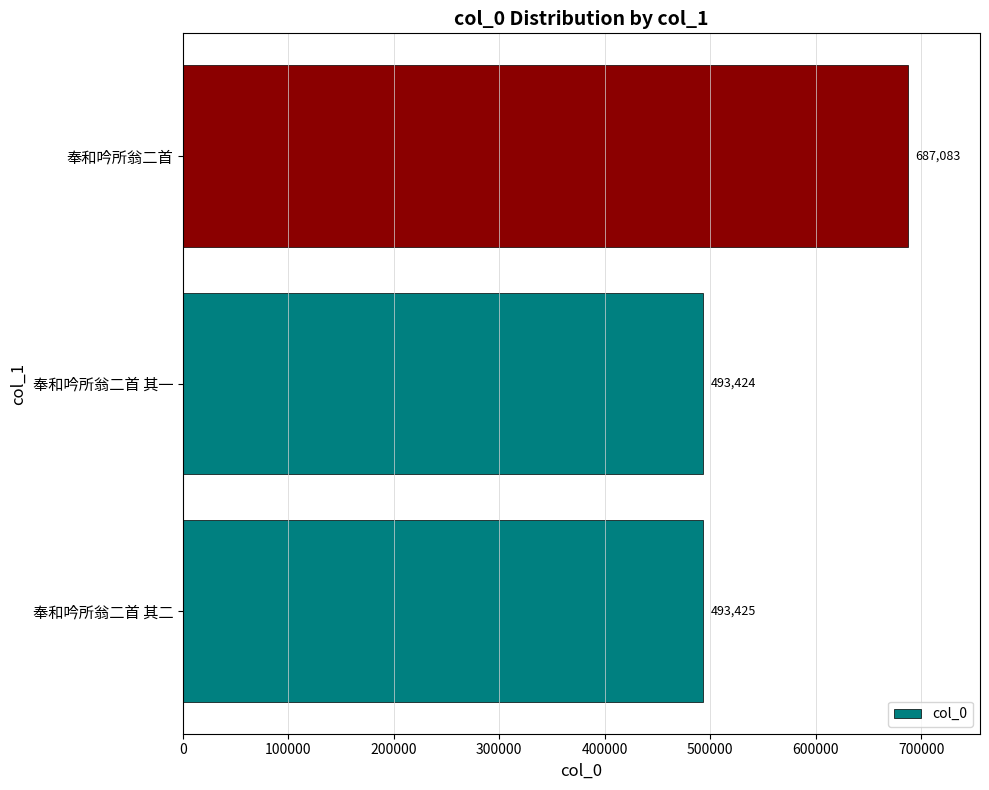

How many distinct data groups are displayed?

1